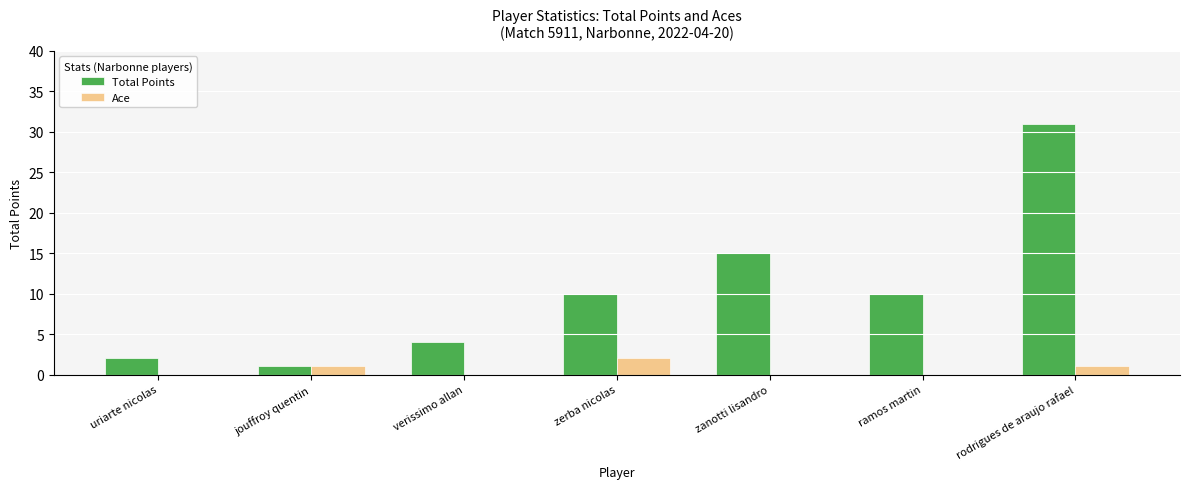

At which category is the sum across all series the highest?

rodrigues de araujo rafael